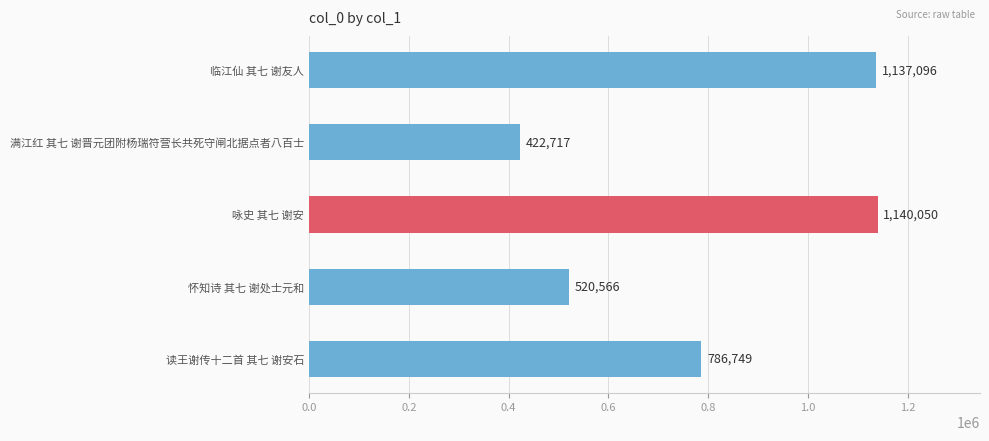

Reading top to bottom, transcribe all the data shown in this chart.

1137096	422717	1140050	520566	786749